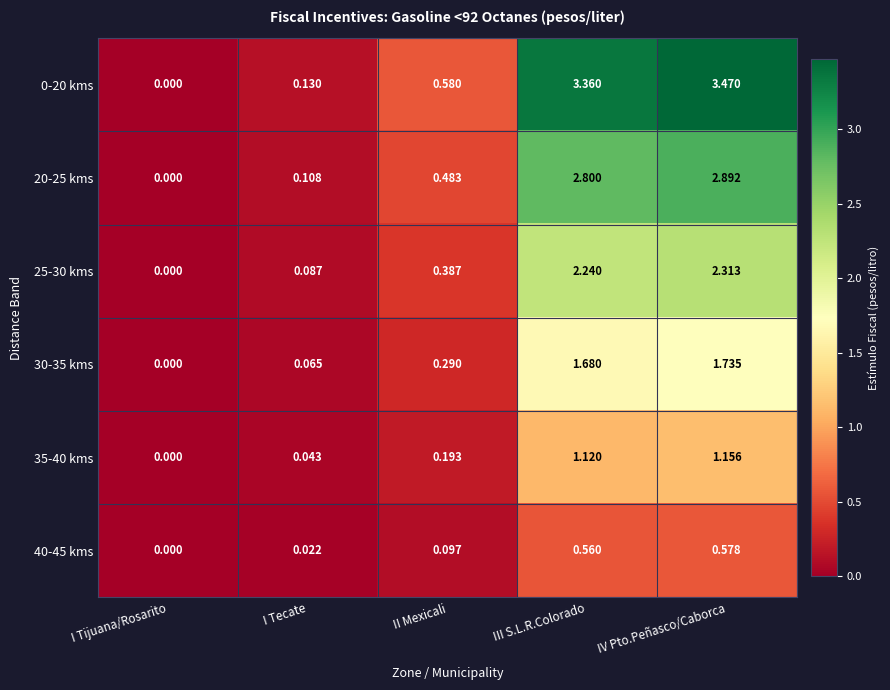

List the labels in order of 25-30 kms value, largest first.

IV Pto.Peñasco/Caborca, III S.L.R.Colorado, II Mexicali, I Tecate, I Tijuana/Rosarito